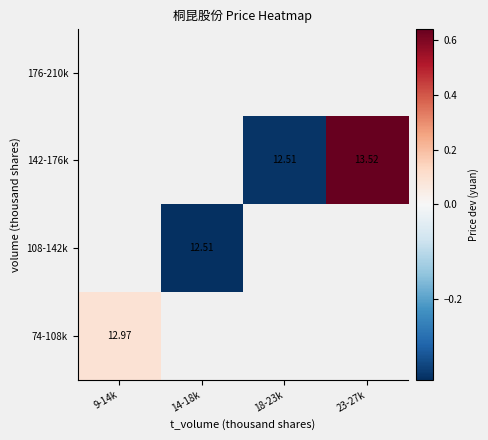

Is the value of 108-142k at 14-18k greater than the value of 74-108k at 9-14k?

No